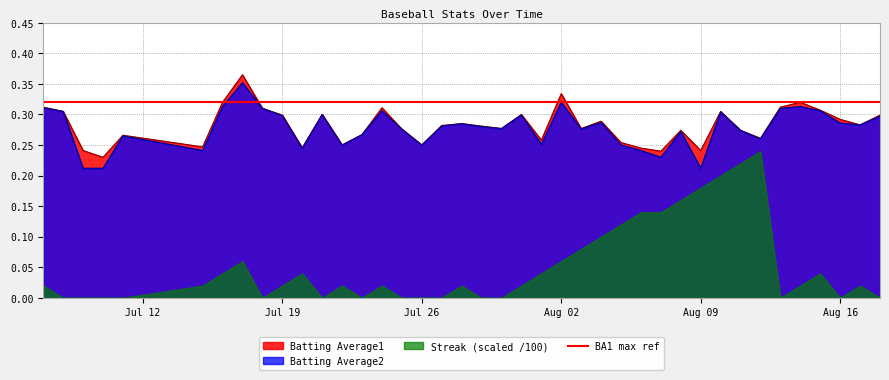

The value of Batting Average2 at Jul 26 is 0.1. True or false?

False